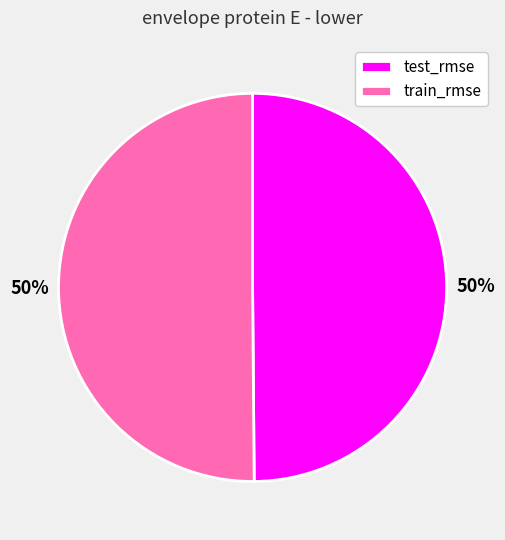

Is it true that test_rmse is 50% of the pie?

True